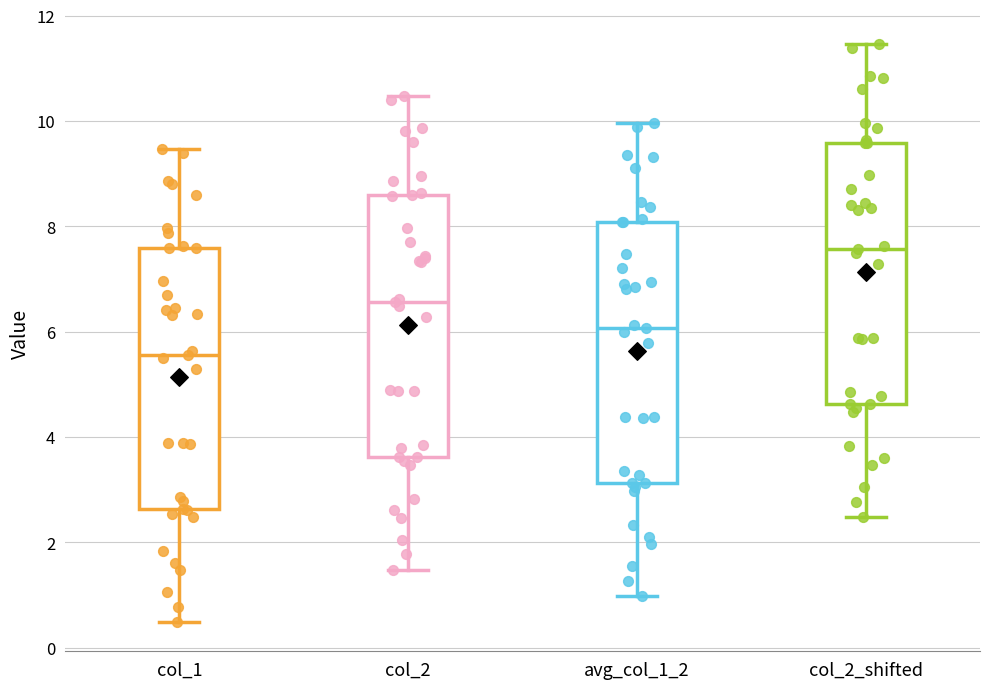

Reading left to right, transcribe this box plot: for each box, give where its median line is, the range the box spans, and where its two whiskers end, as read against the y-axis. The values are not printed on the chart, so give them approximately, as read against the axis.

col_1: median 5.6, box 2.6 to 7.6, whiskers 0.4 to 9.4
col_2: median 6.6, box 3.6 to 8.6, whiskers 1.4 to 10.4
avg_col_1_2: median 6.0, box 3.2 to 8.0, whiskers 1.0 to 10.0
col_2_shifted: median 7.6, box 4.6 to 9.6, whiskers 2.4 to 11.4